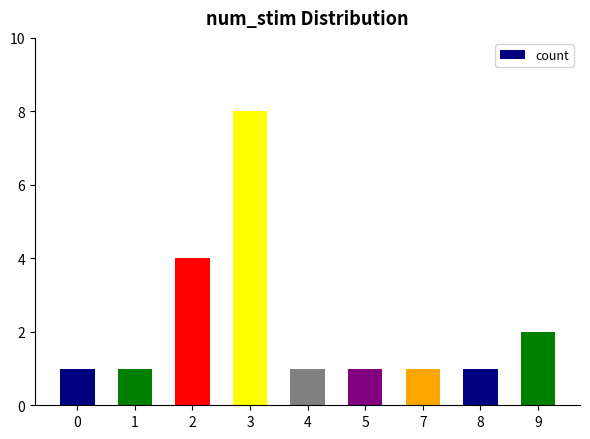

What is the value of the 8th bar from the left?

1